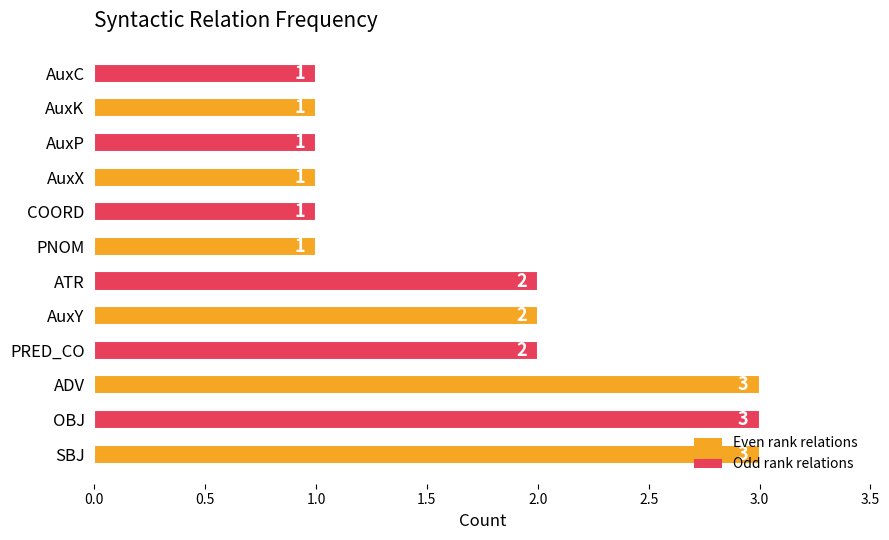

Is it true that the value at PRED_CO is 2?

True